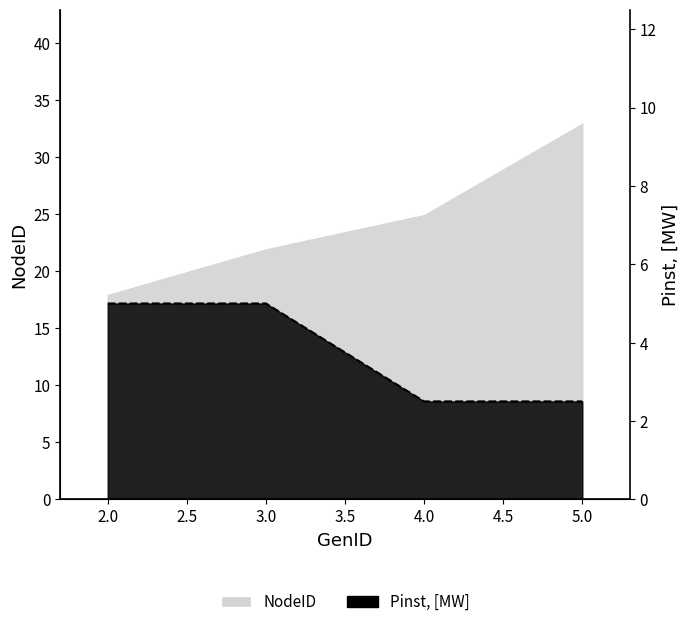

True or false: Pinst, [MW] and NodeID intersect in this chart.

False